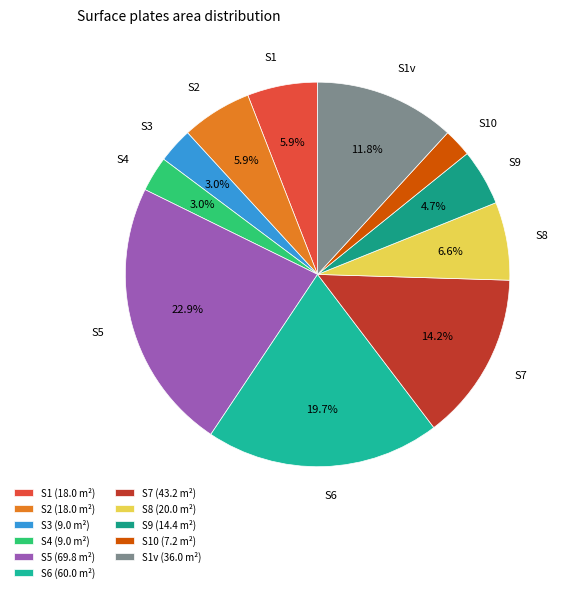

Which slice is the smallest?

S10 (7.2 m²)